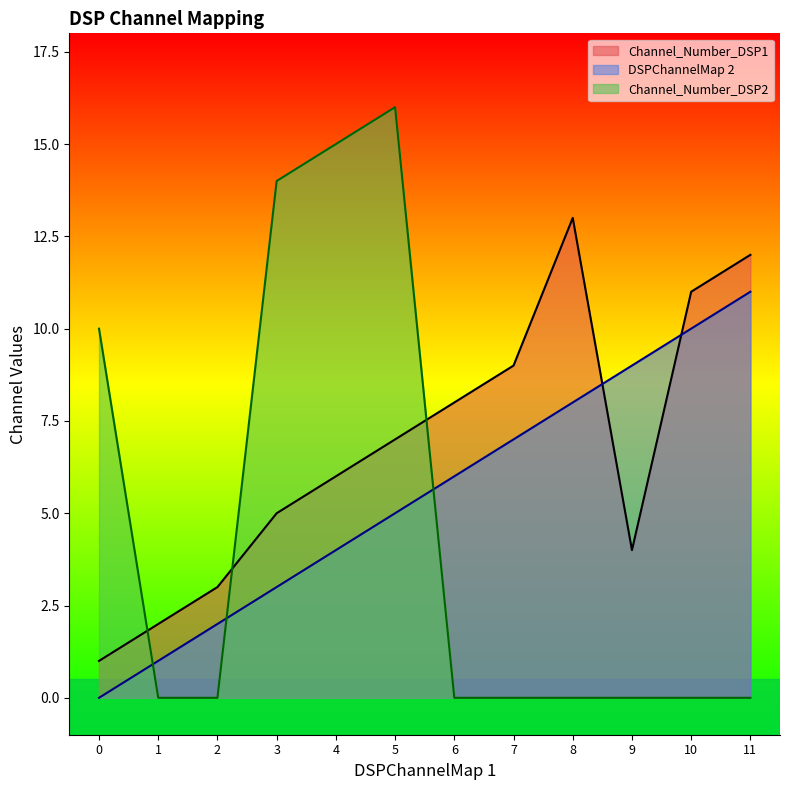

Which series ends up on top after the final intersection of Channel_Number_DSP1 and Channel_Number_DSP2?

Channel_Number_DSP1